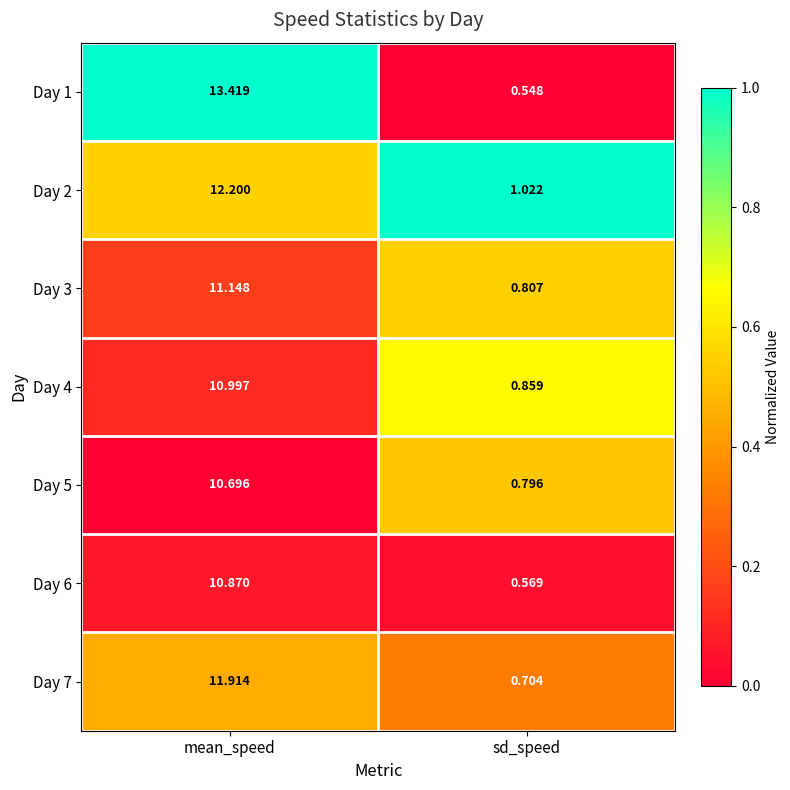

At which category is the sum across all series the highest?

mean_speed